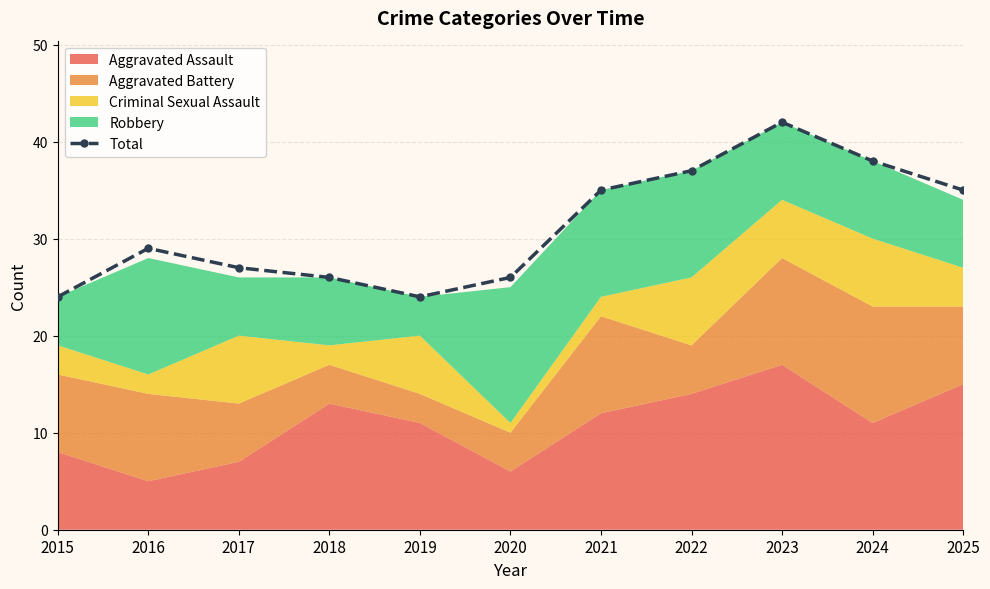

True or false: the data shows 27 at 2017.

True